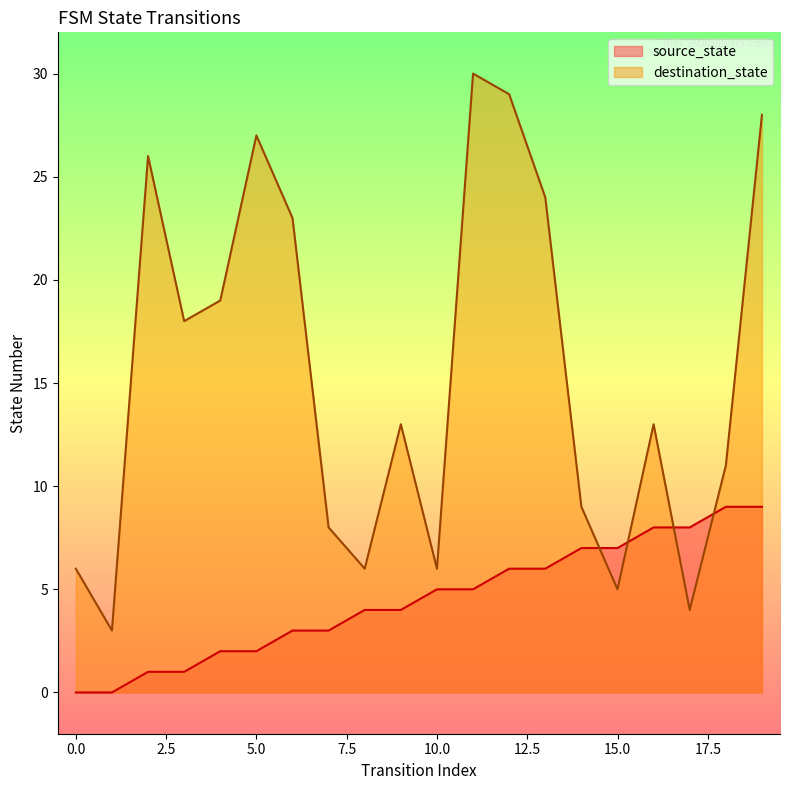

At which category is the sum across all series the highest?

19